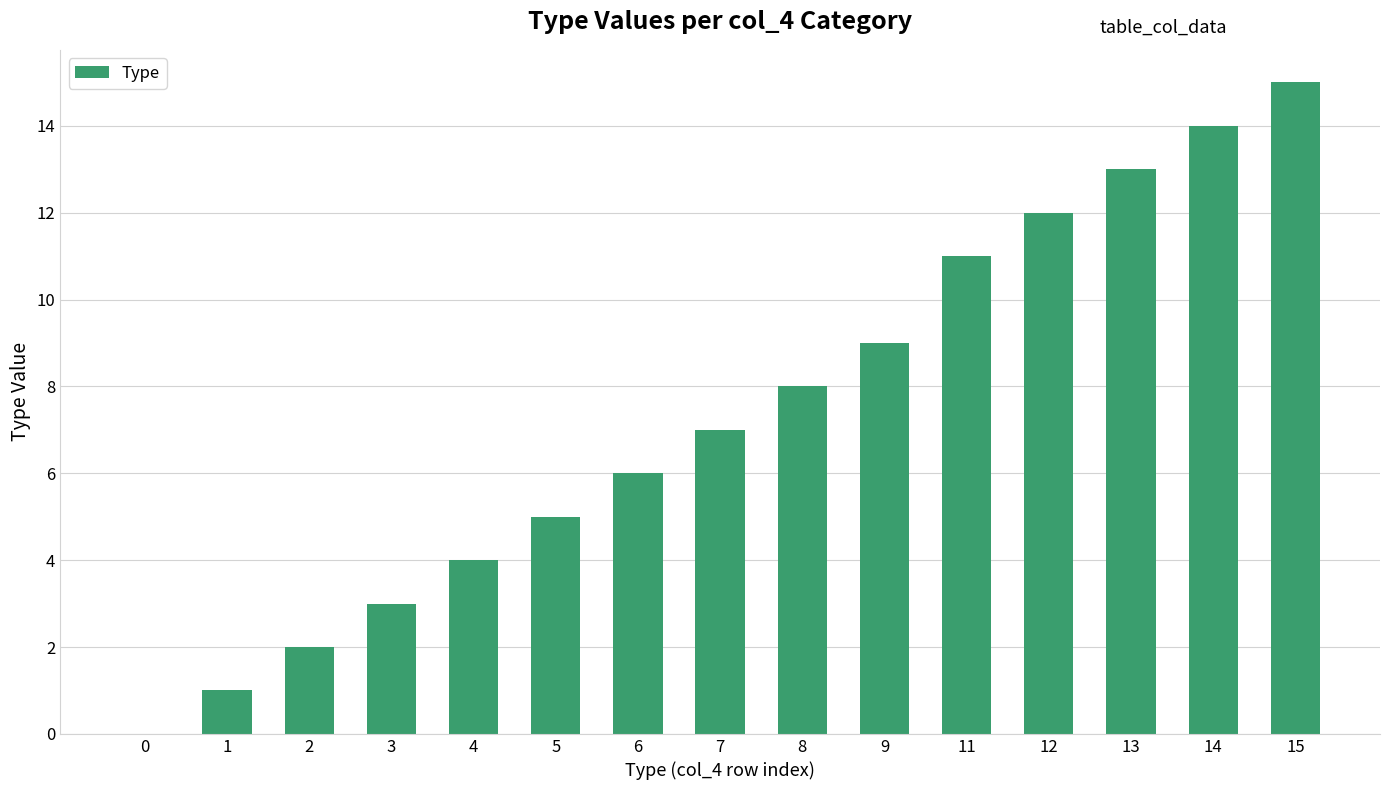

What is the sum of all values?

110